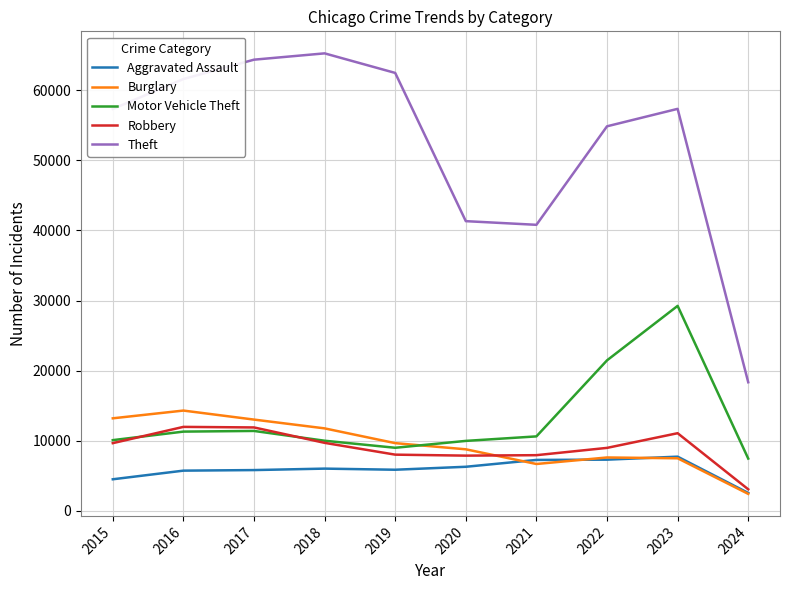

Rank the series by their maximum value, from highest to lowest.

Theft, Motor Vehicle Theft, Burglary, Robbery, Aggravated Assault